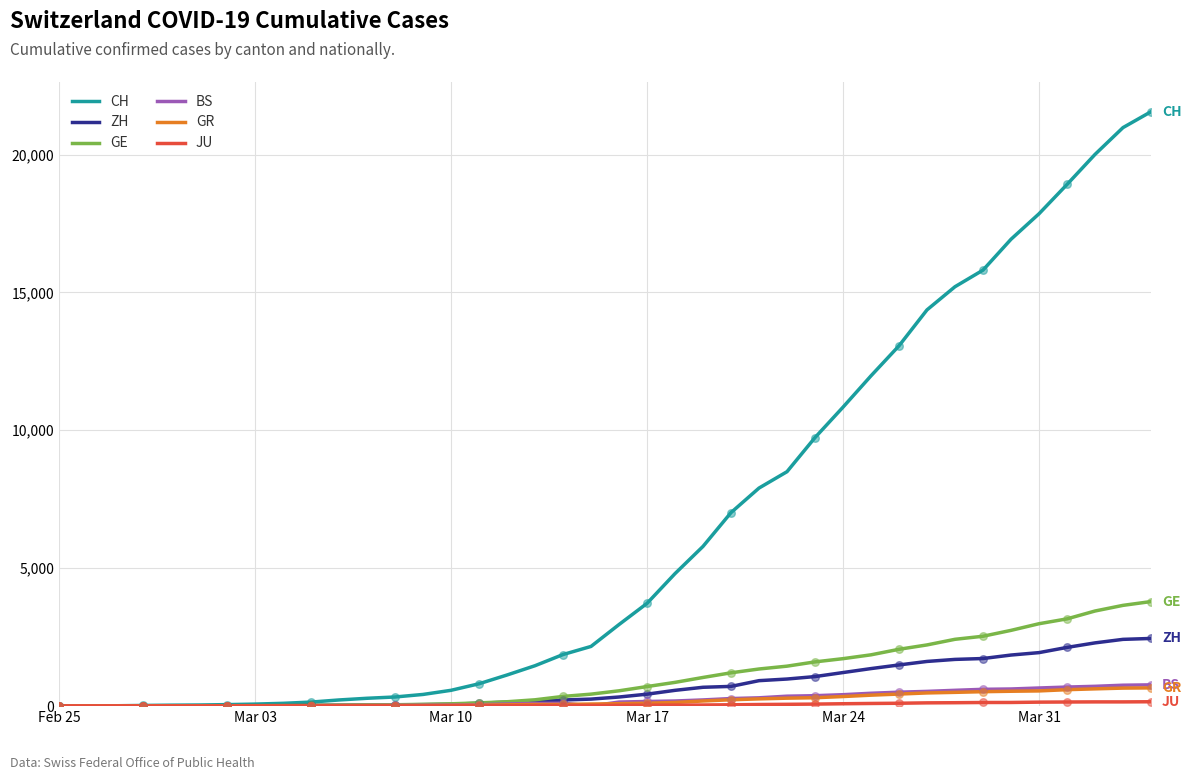

Which series has the largest total across all categories?

CH